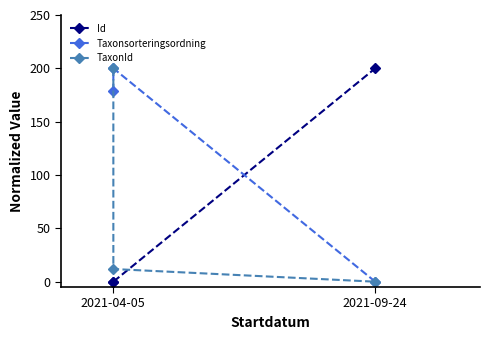

The TaxonId series shows 0.0 at 2021-09-24. True or false?

True